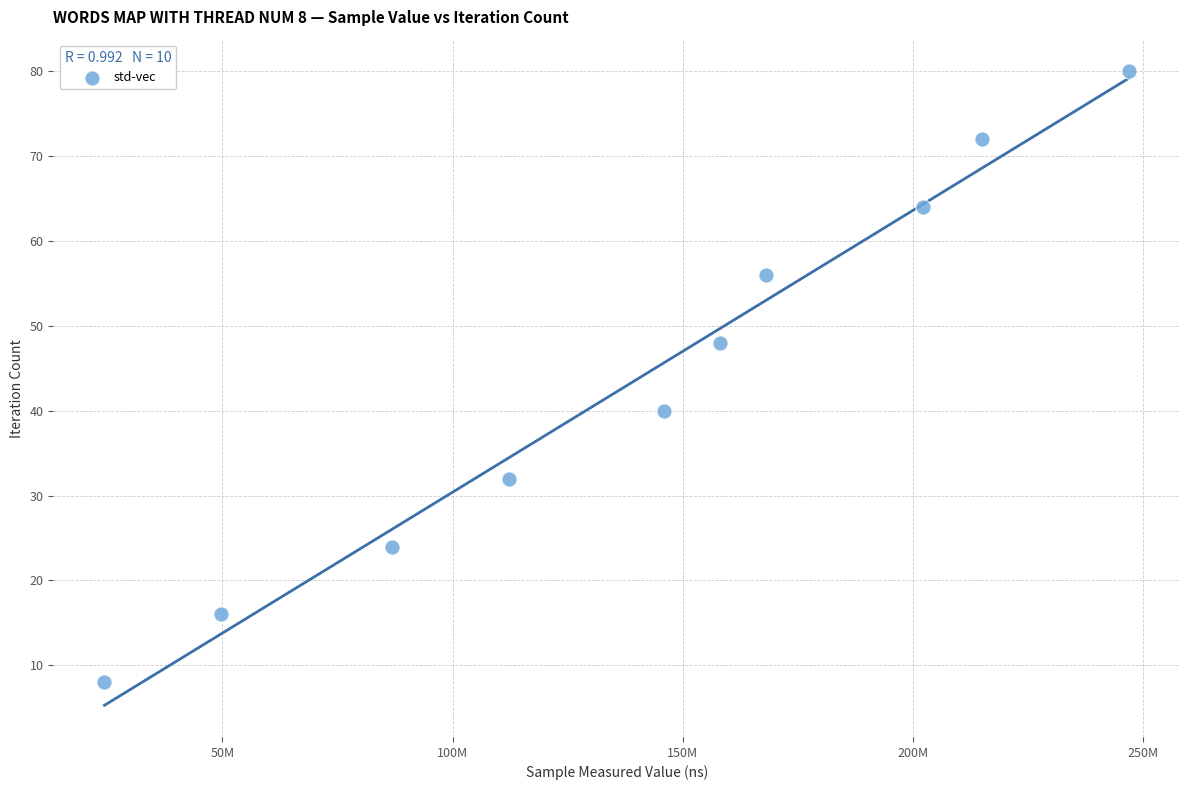

What is the average X value?

140926147